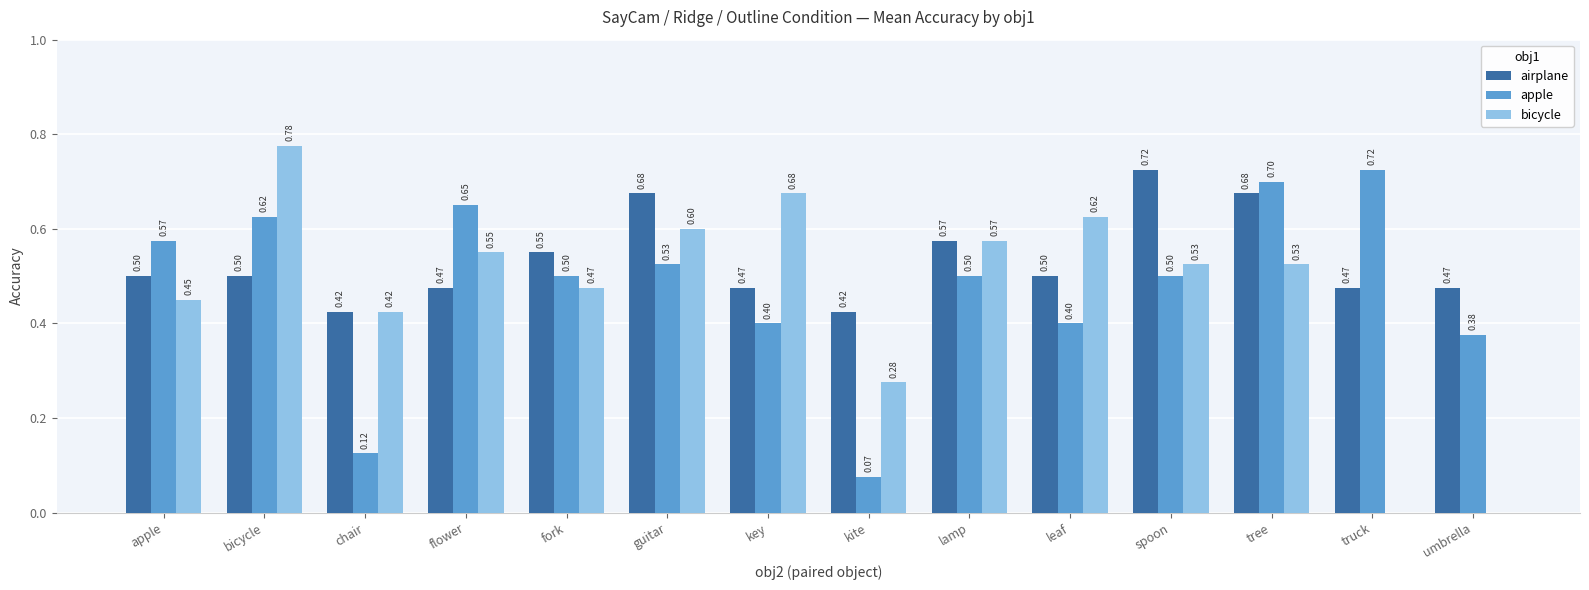

Which series changed the most between chair and lamp?

apple